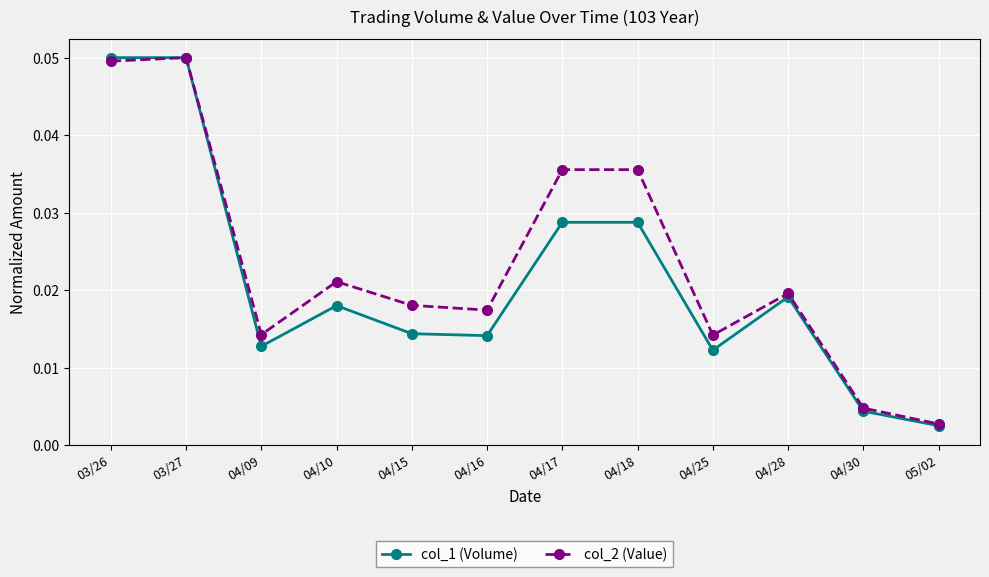

What is the label of the 10th point from the right?

04/09